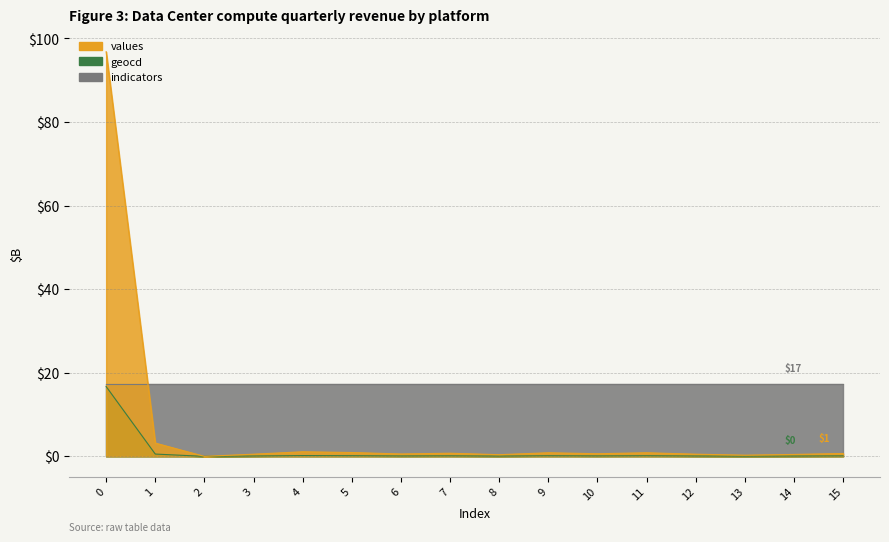

Is it true that values equals -45.2 at 2?

False